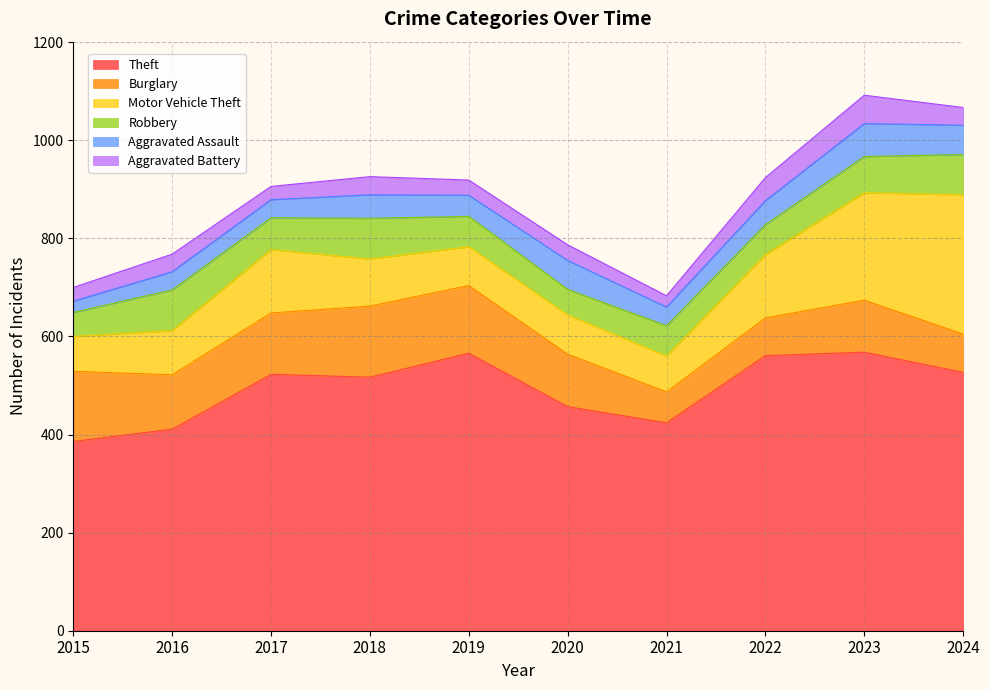

What is the difference between the highest and lowest values at 2023?

510